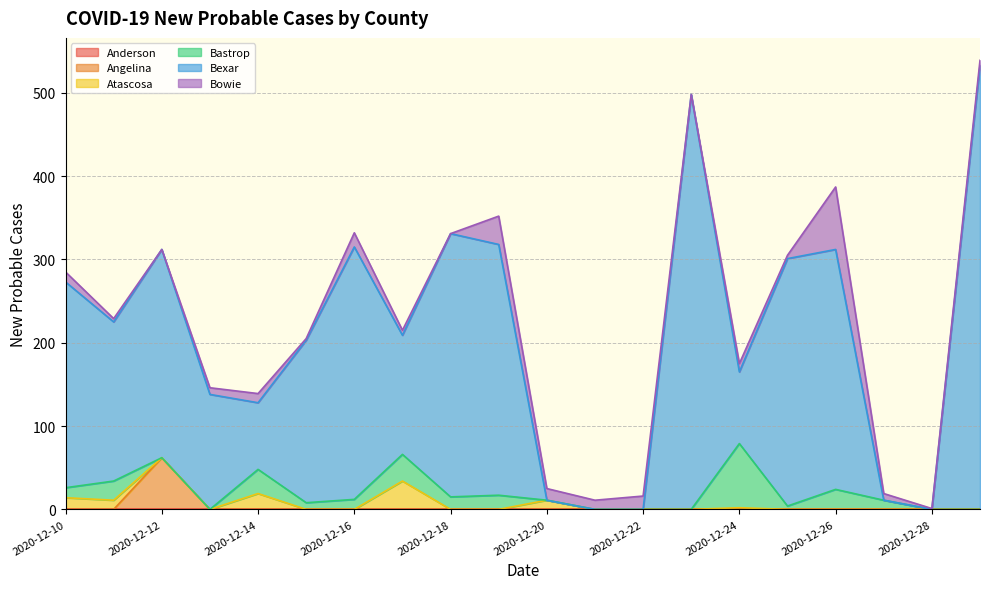

True or false: Bexar has more than 0 points higher than both neighbors.

True